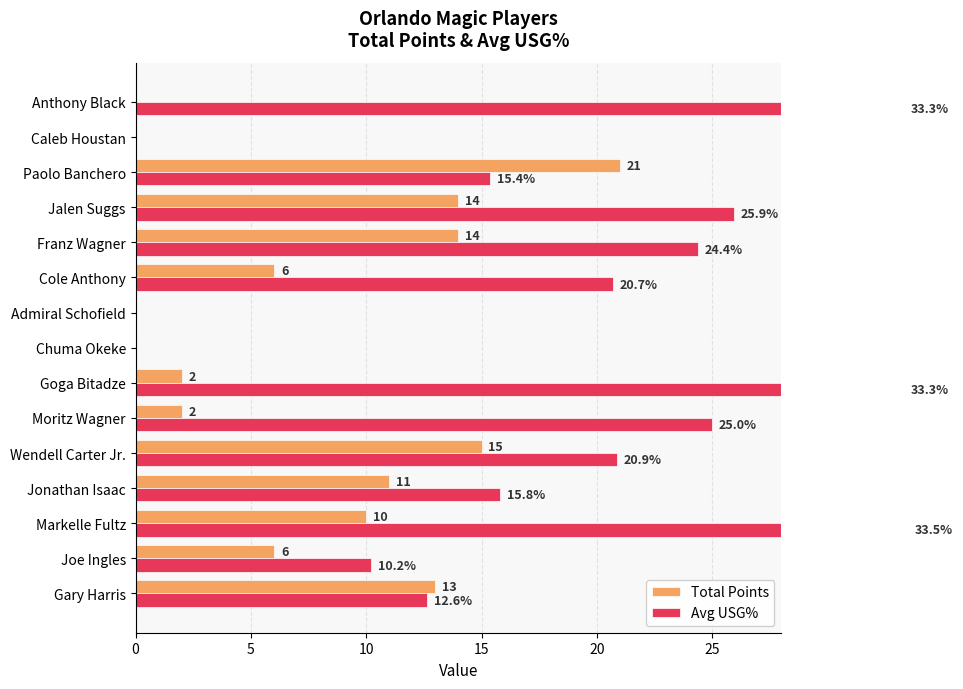

Which series changed the most between 5 and 25?

Avg USG%